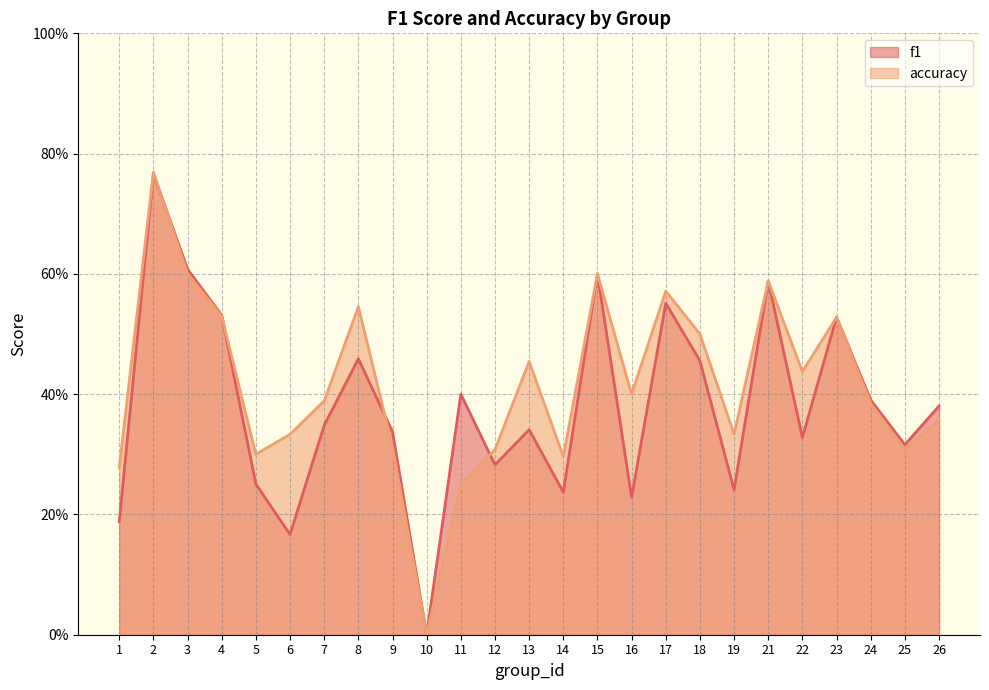

True or false: f1 has more than 2 interior local peaks.

True